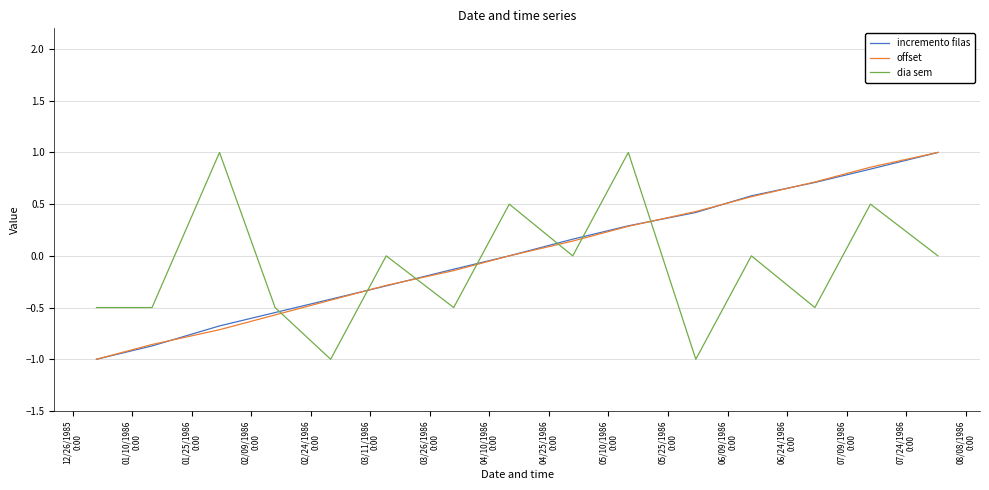

How many lines are shown in the chart?

3